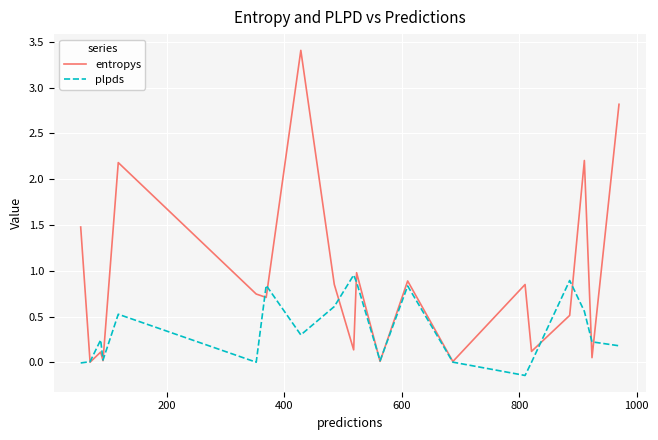

List the series in order of their peak value, lowest first.

plpds, entropys